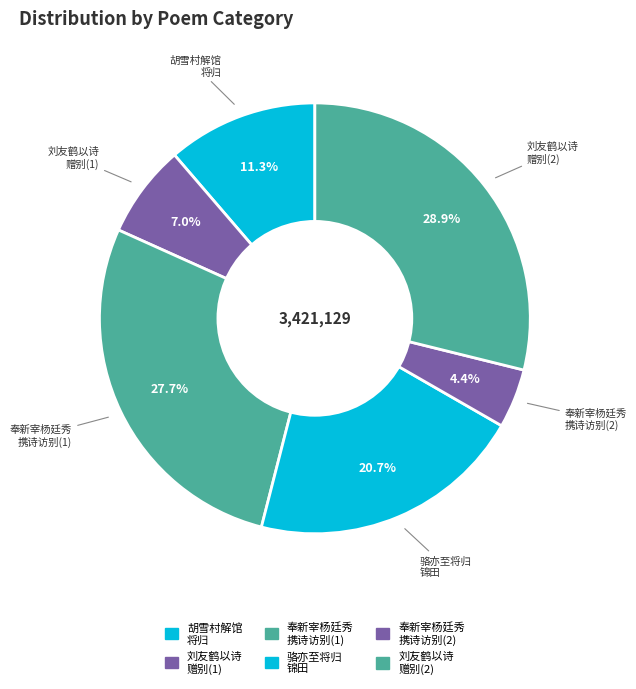

How many slices are in this pie chart?

6